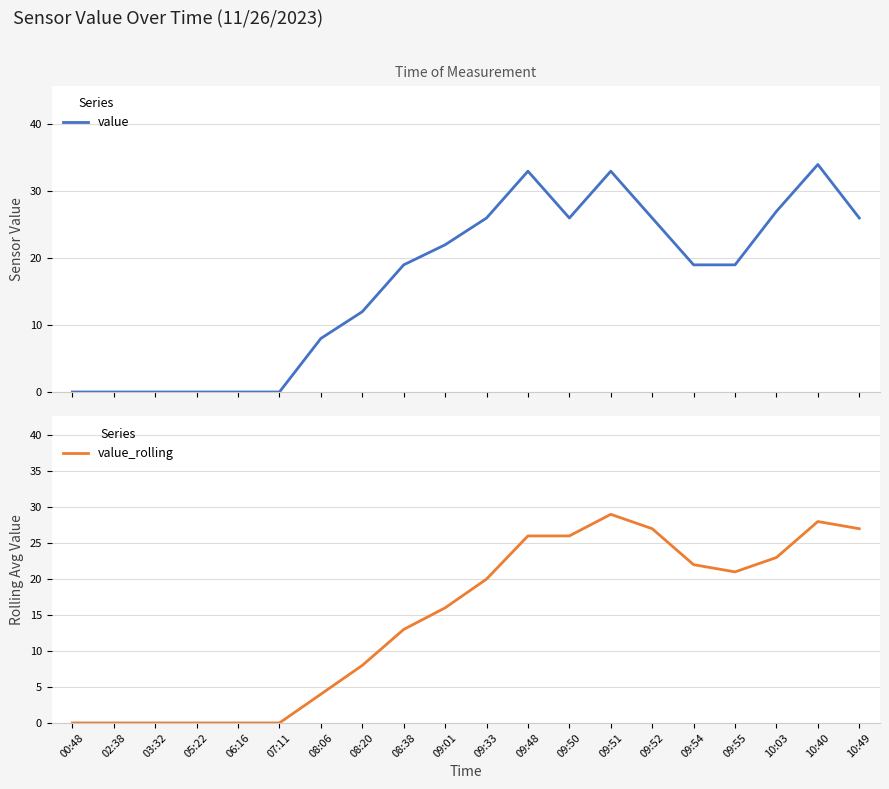

List the series in order of their peak value, highest first.

value, value_rolling